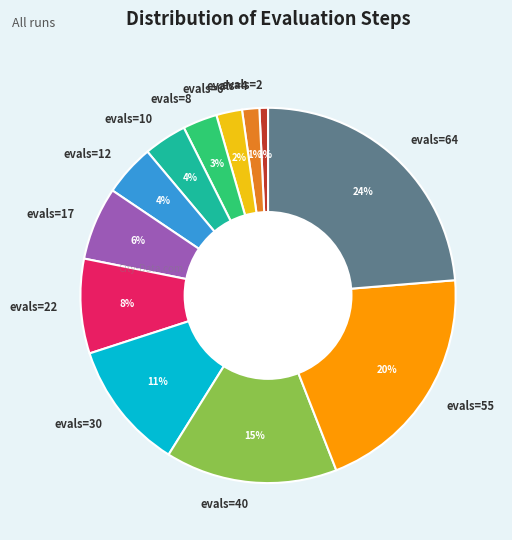

The evals=8 slice represents 3% of the pie. True or false?

True